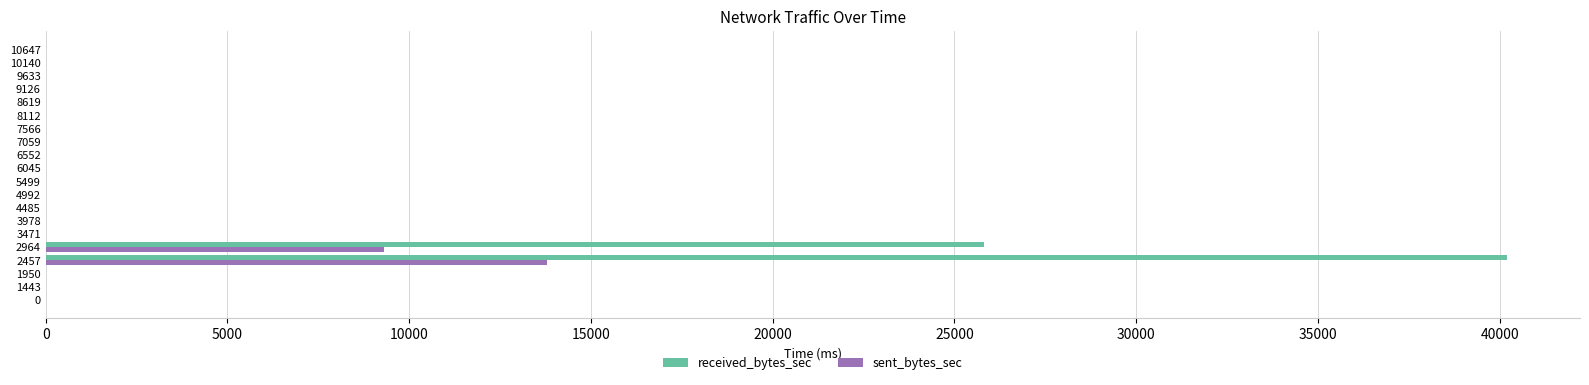

What is the total value across all series at 2457?

53979